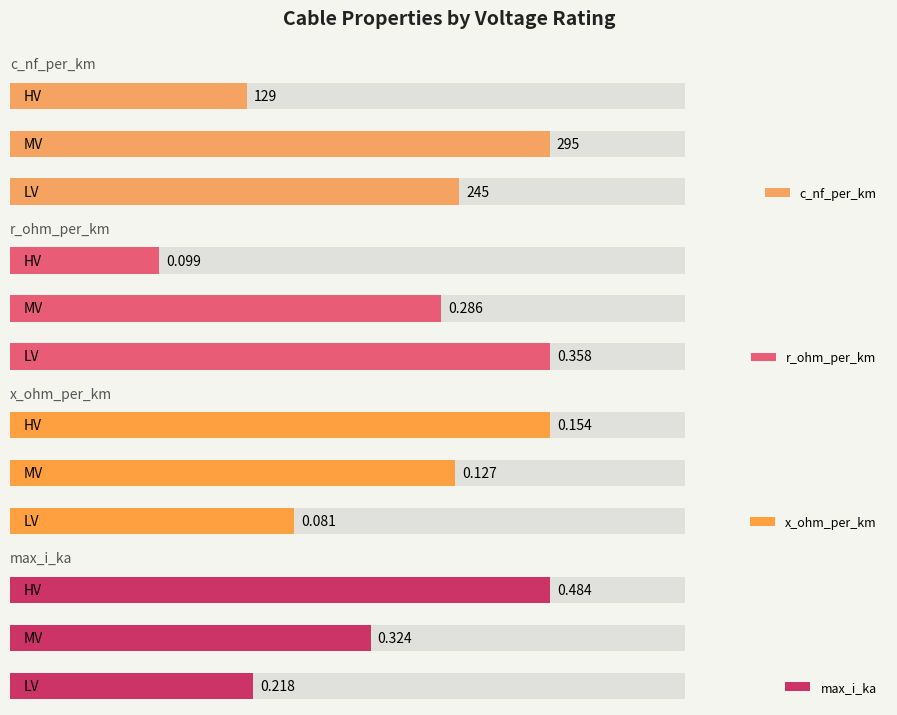

Count the number of data series in this chart.

4